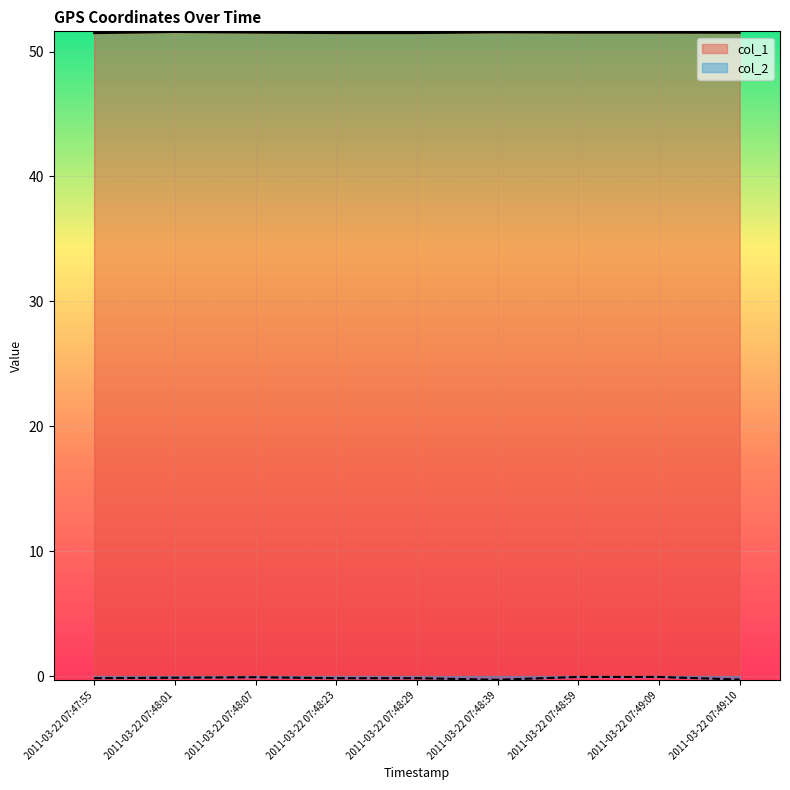

Does the chart display data point markers on the line(s)?

No